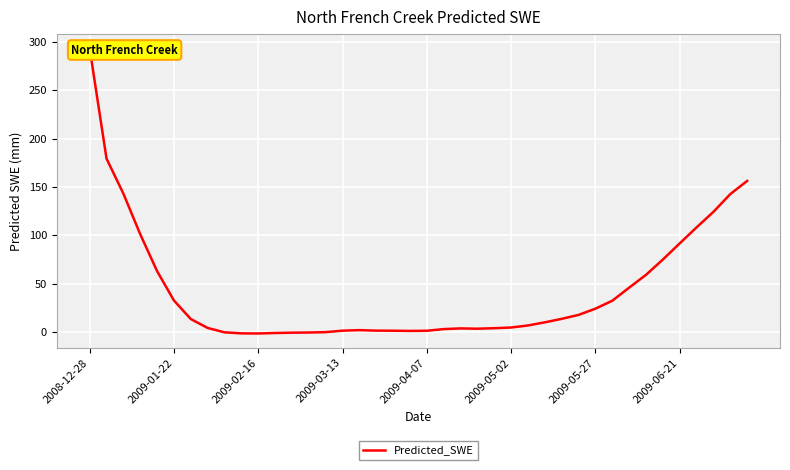

The chart shows a value of -1.0 at 11. True or false?

True